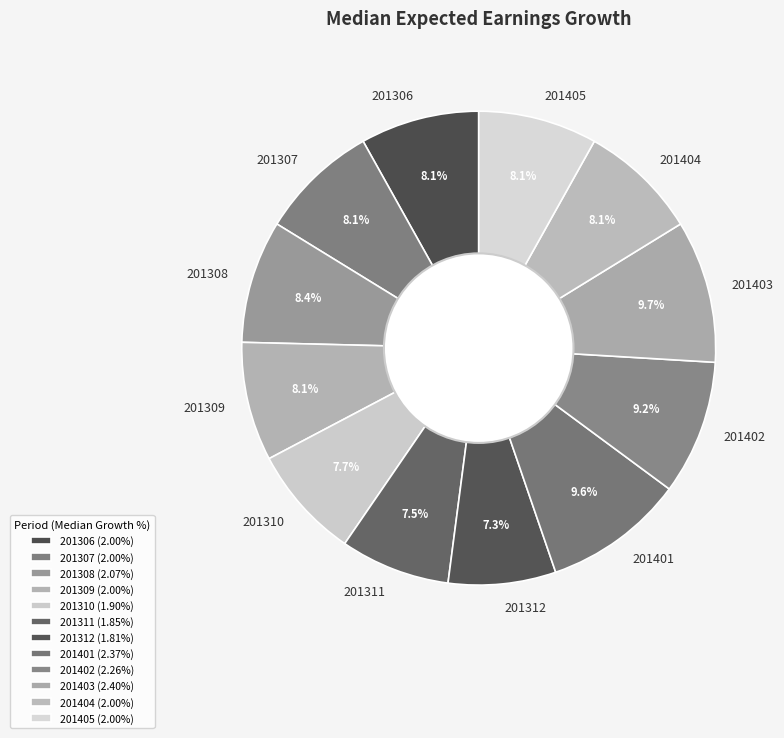

Is there a majority slice in this chart?

No